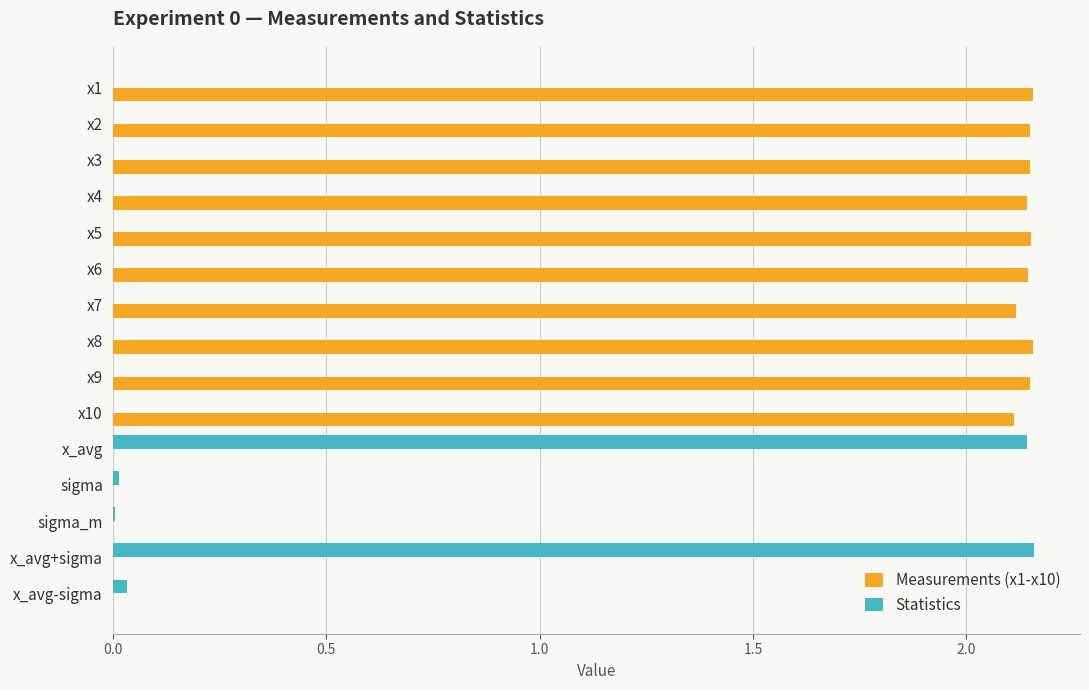

What is the sum of all Statistics values?

4.4